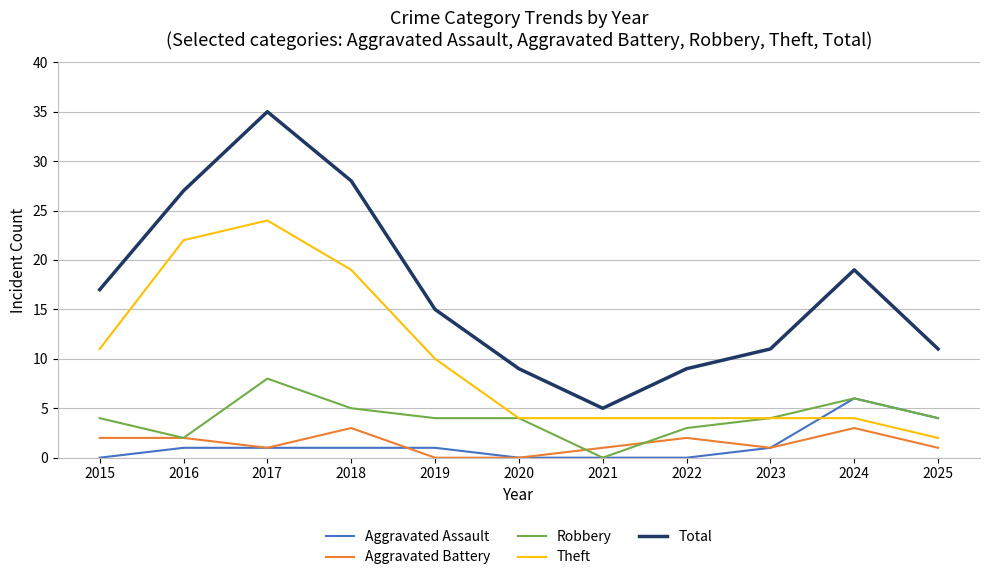

Which series has the largest total across all categories?

Total